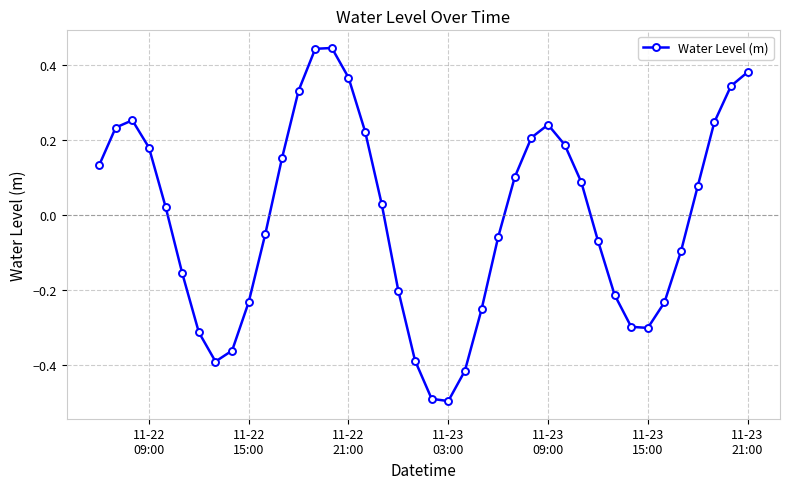

What is the minimum value shown in the chart?

-0.5